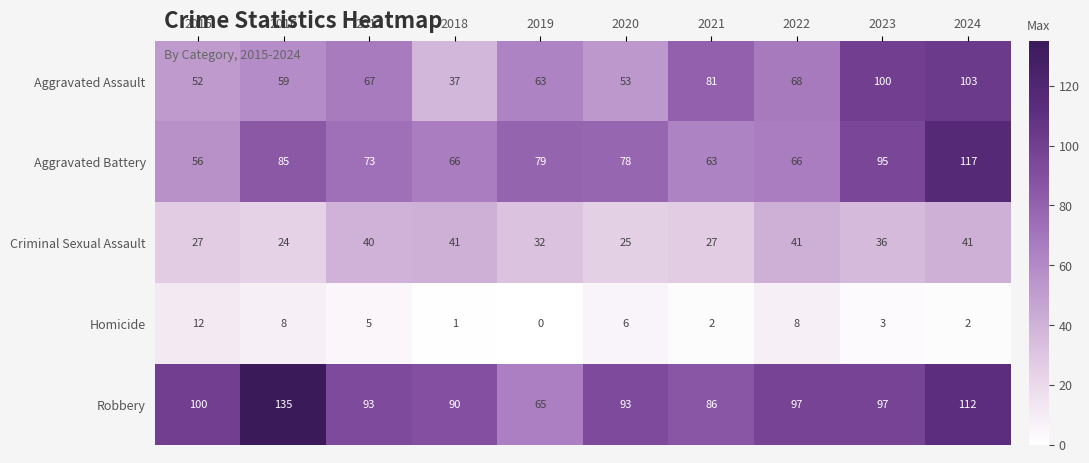

What is the difference between the maximum and minimum values in the Criminal Sexual Assault series?

17